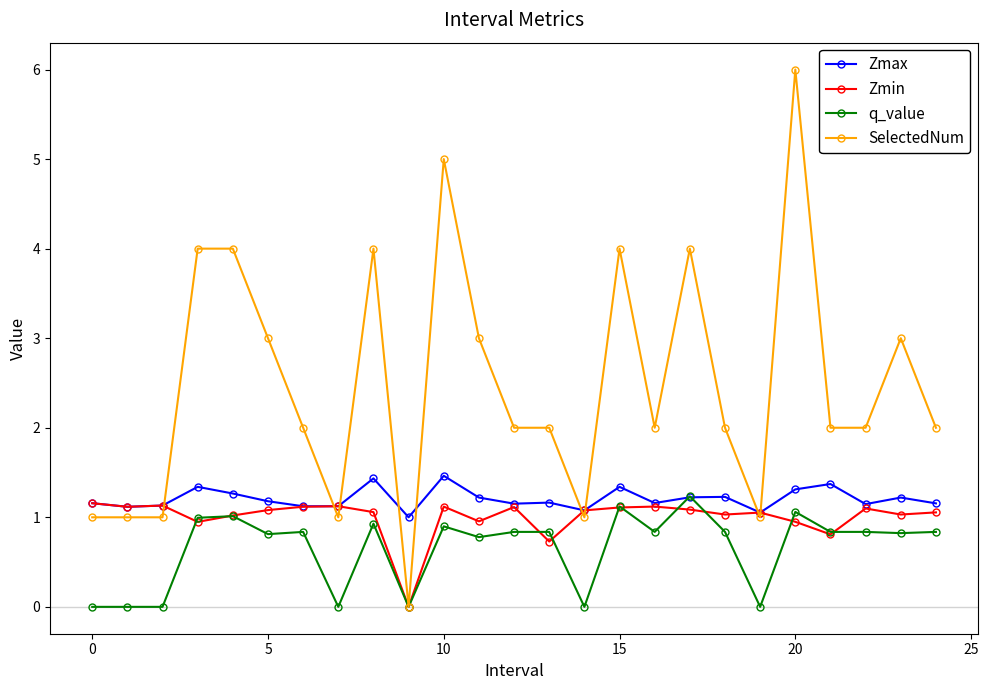

Which series has the largest range (max minus min)?

SelectedNum